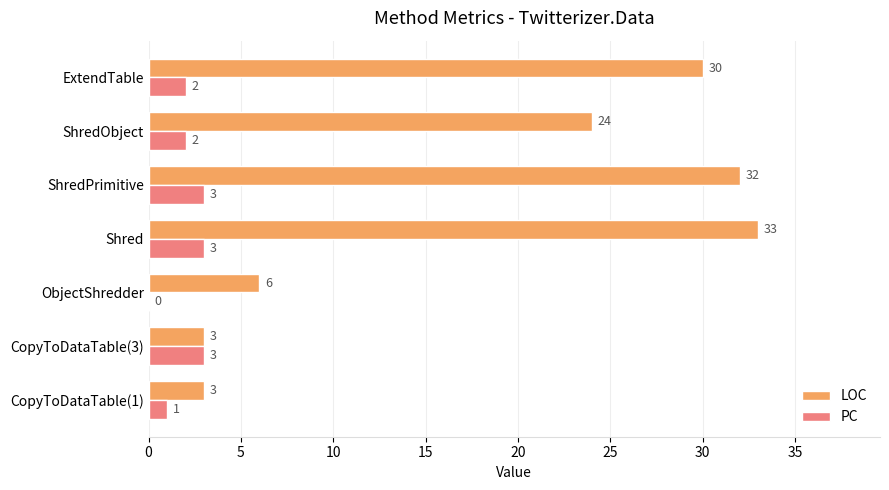

Is it true that LOC equals 3 at CopyToDataTable(1)?

True